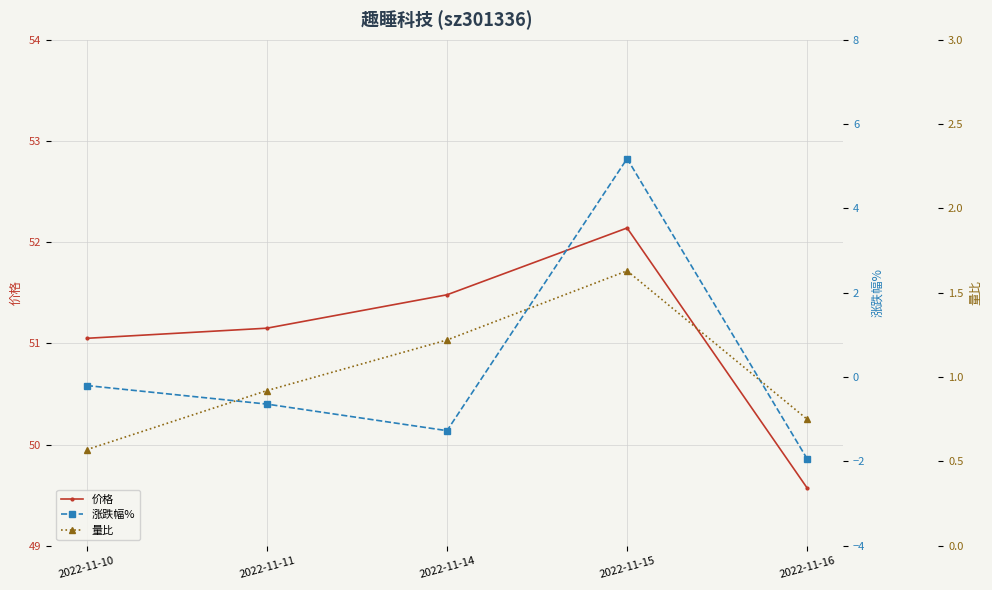

Rank the categories by 价格 value from lowest to highest.

2022-11-16, 2022-11-10, 2022-11-11, 2022-11-14, 2022-11-15